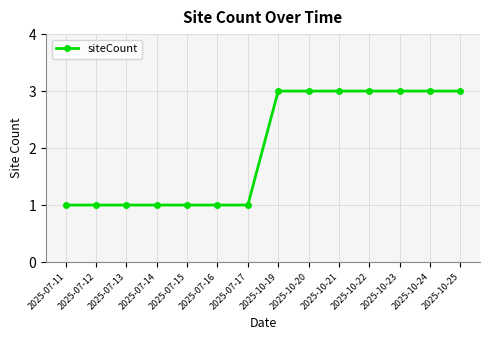

What position from the left is 2025-10-22?

11